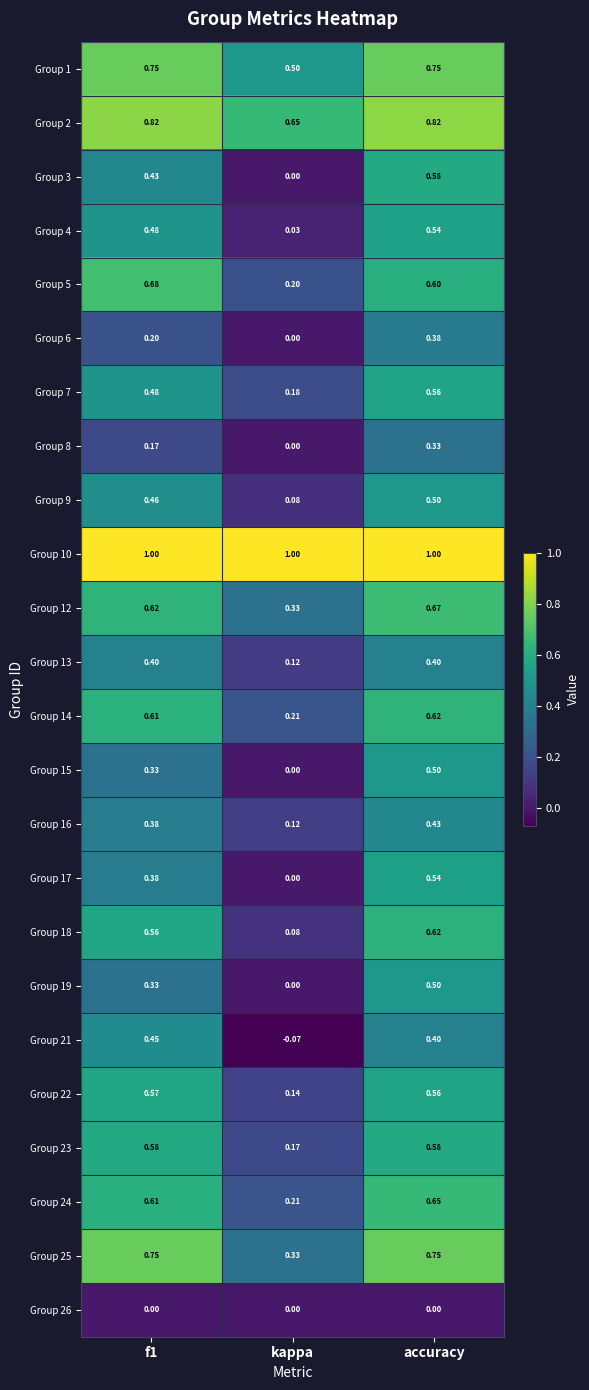

Where is Group 14 nearest to the value 0?

kappa